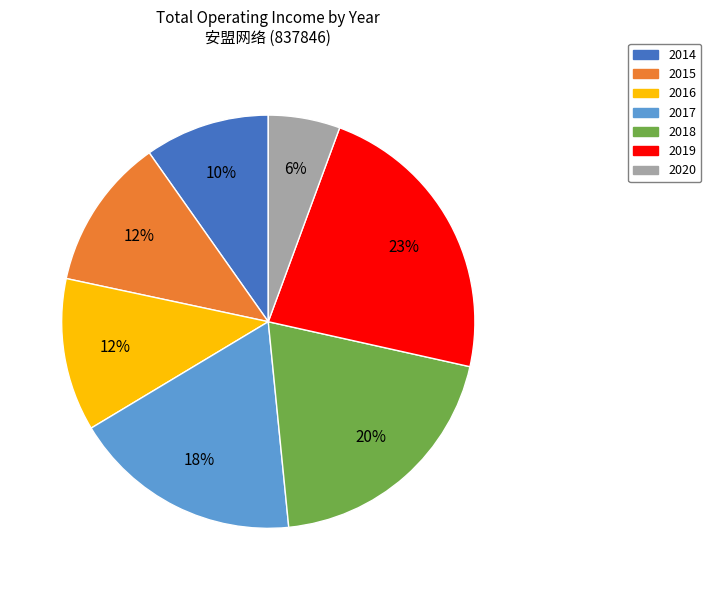

To the nearest percent, what is the difference between the largest and smallest slice percentages?

17%